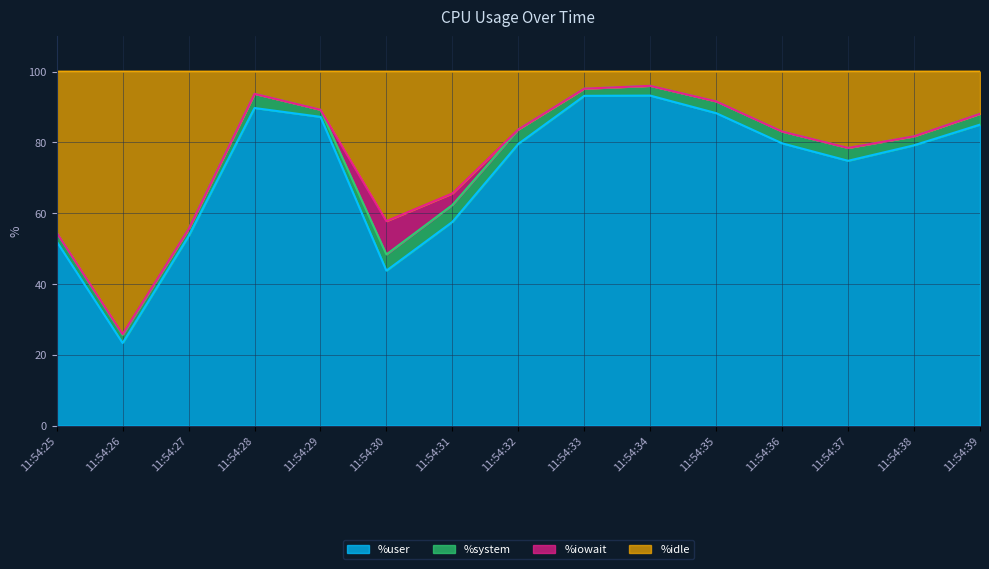

What is the total value across all series at 11:54:34?

100.0